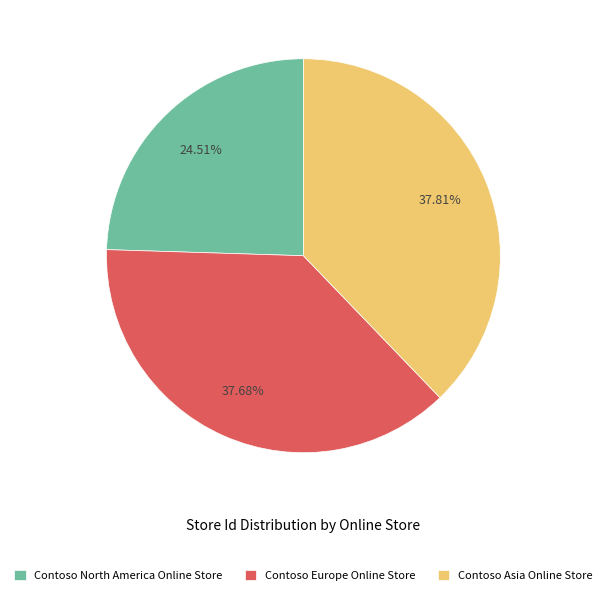

What percentage is NOT represented by Contoso North America Online Store?

75.5%